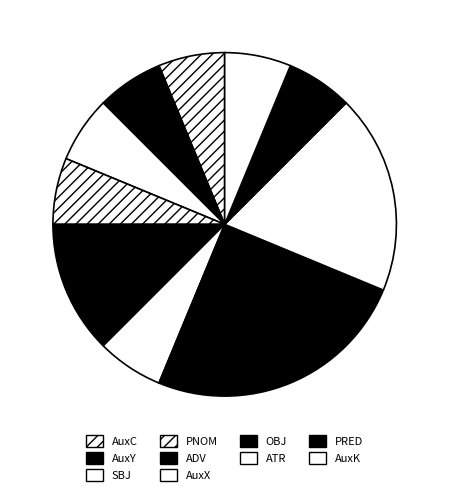

What is the ratio of the value at PRED to the value at AuxX?

1.0